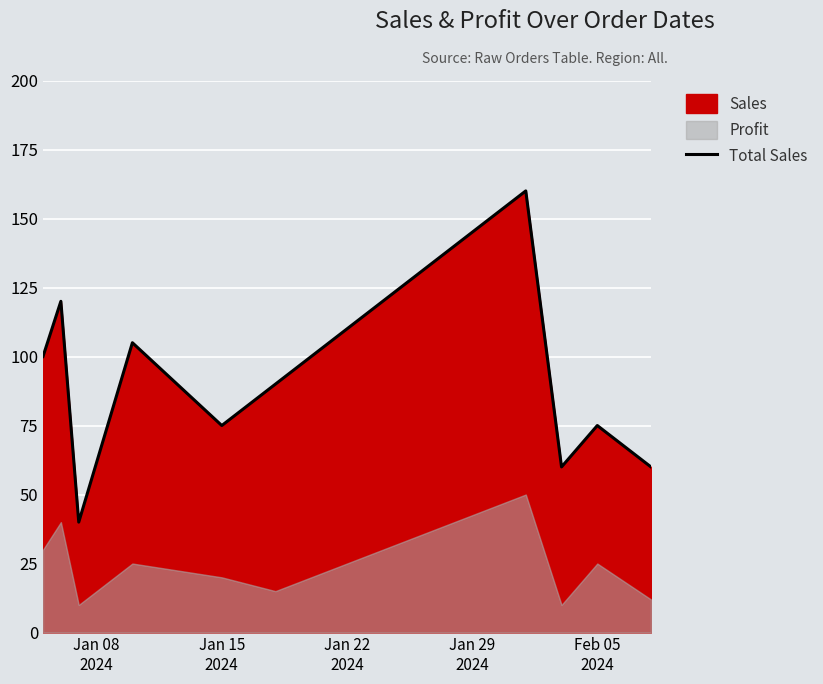

What is the maximum value for Total Sales?

160